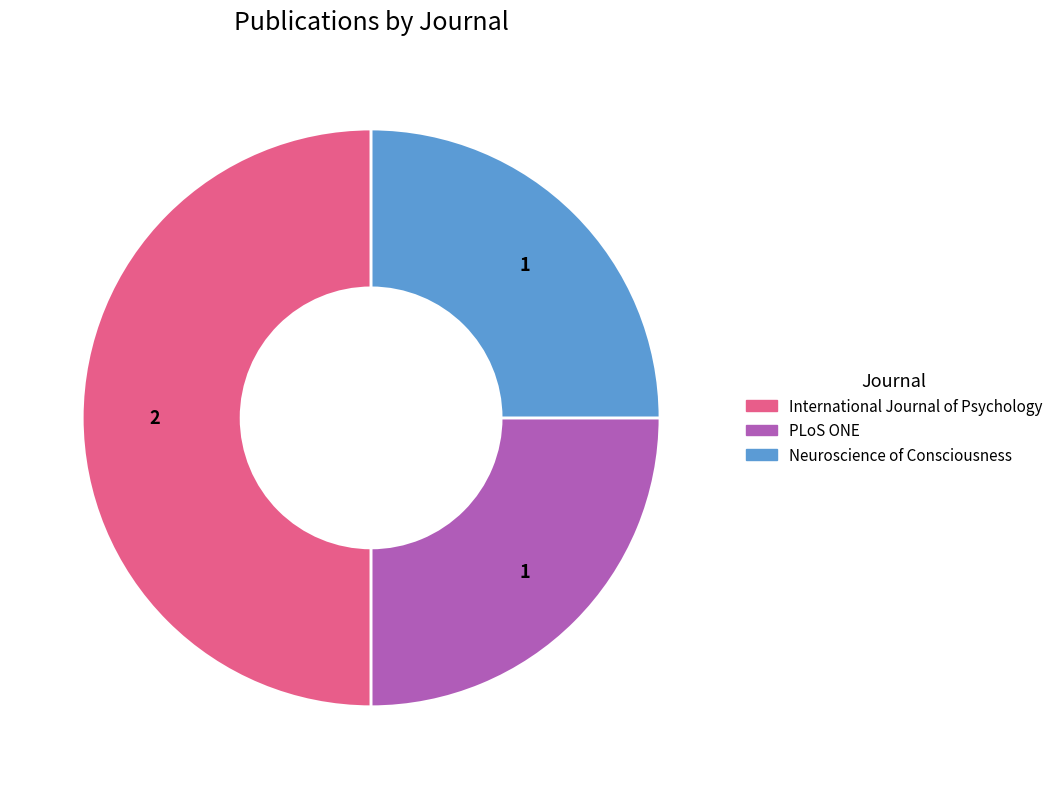

How many segments does this pie chart have?

3